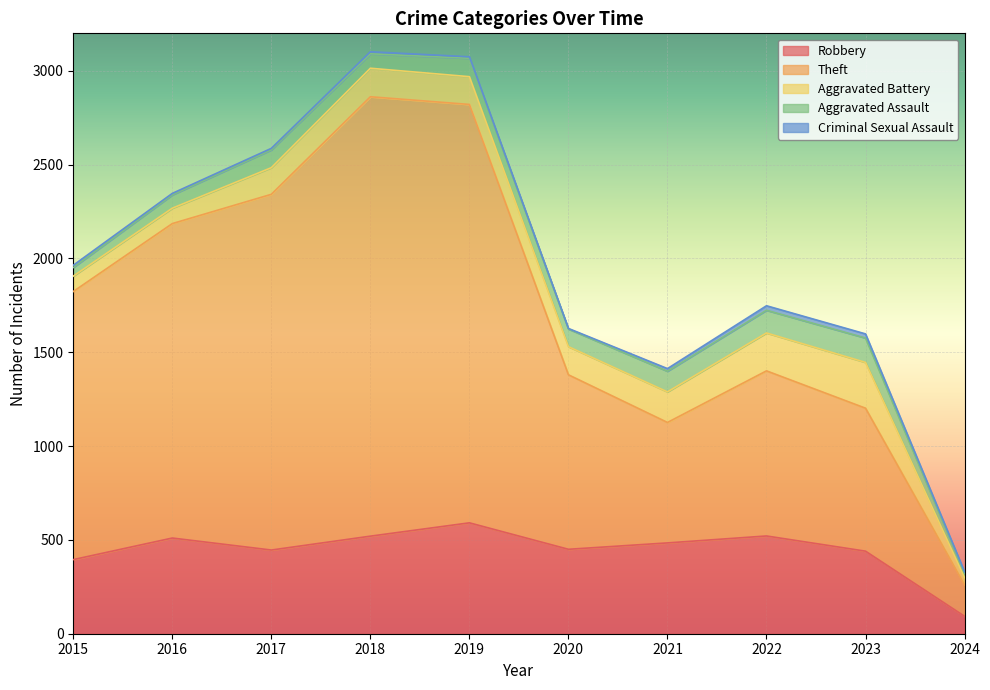

Where is Aggravated Assault nearest to the value 77?

2018